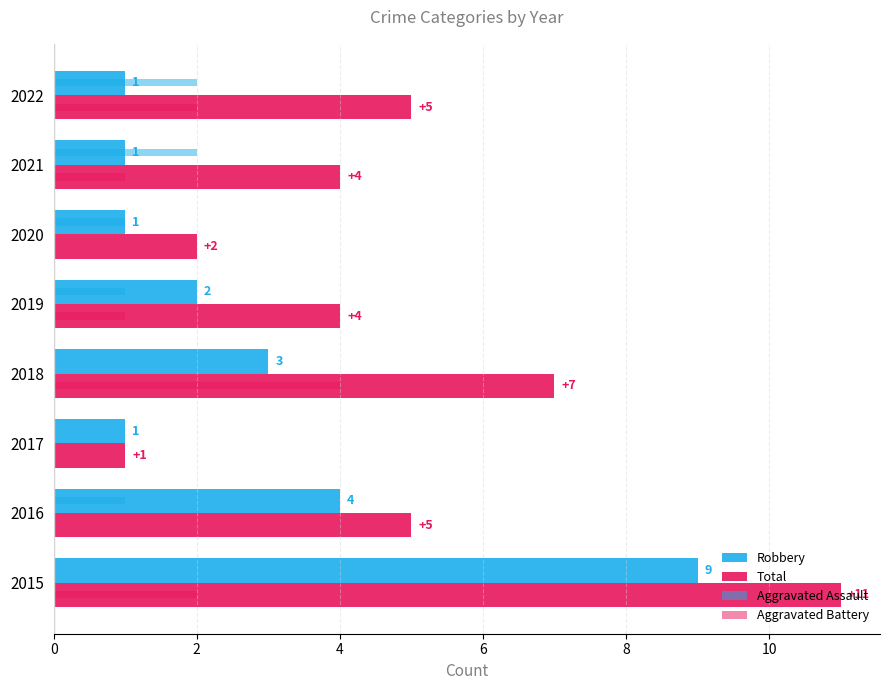

Count the number of data series in this chart.

4